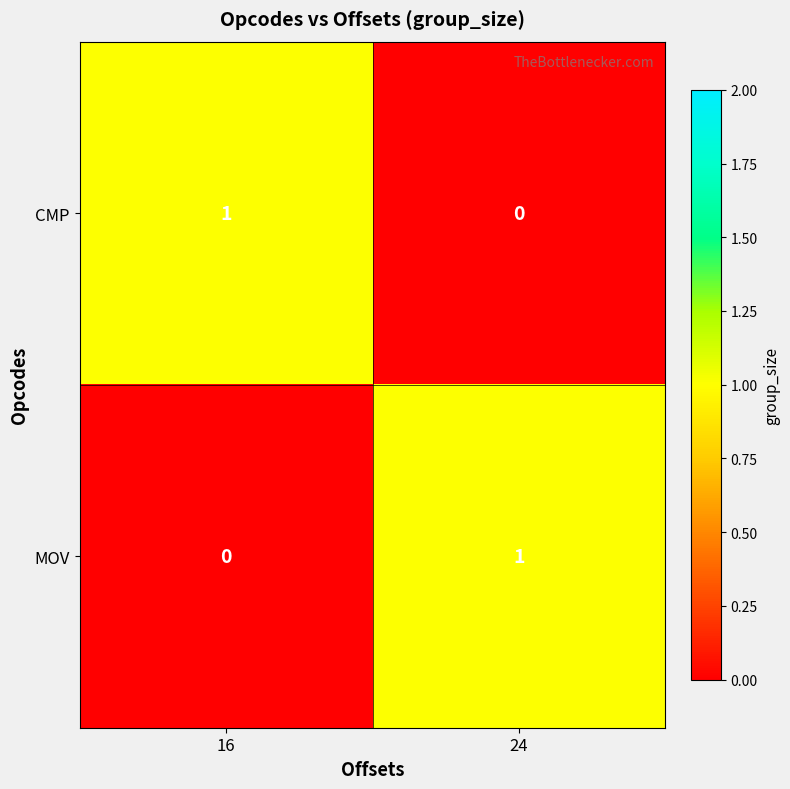

Is it true that CMP equals 1 at 16?

True